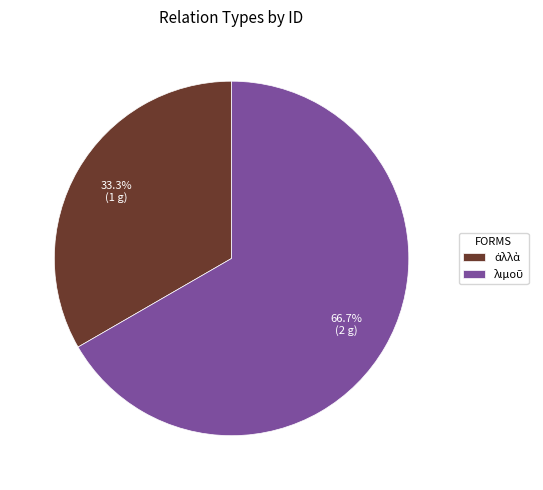

Count the number of slices in the pie.

2